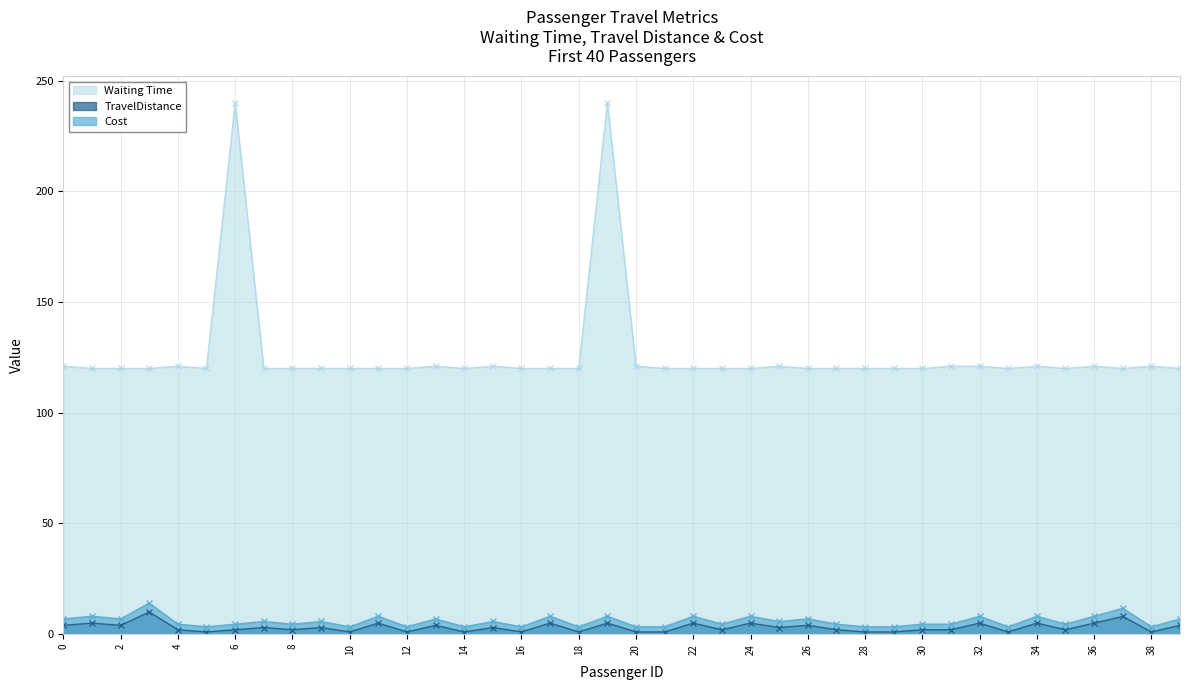

What is the sum of the Waiting Time values at 35 and 18?

240.0